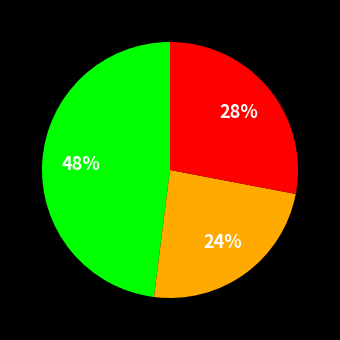

To the nearest percent, what is the difference between the largest and smallest slice percentages?

24%